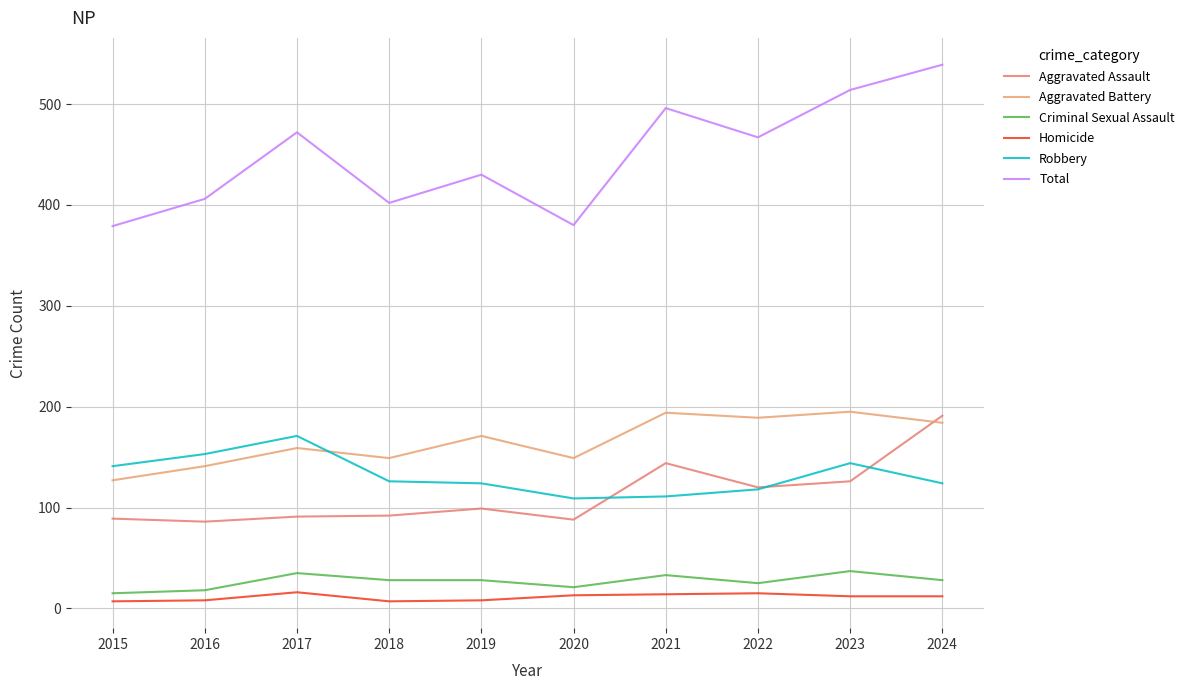

What is the average value of the Criminal Sexual Assault series?

27